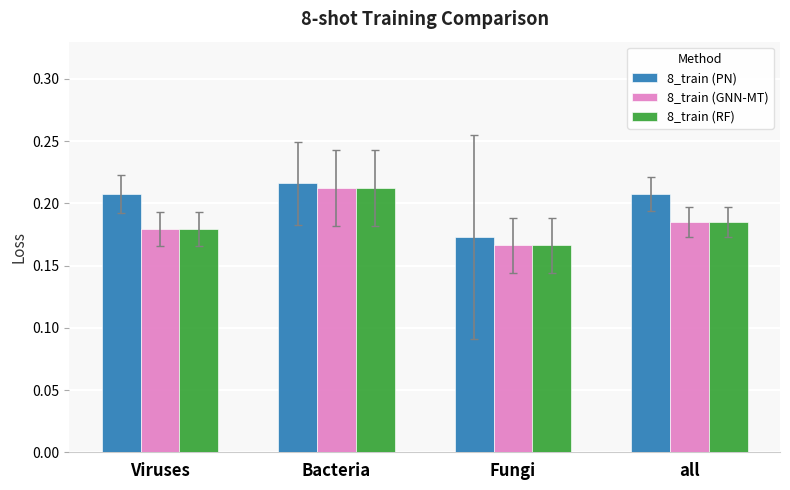

Is it true that 8_train (GNN-MT) equals 0.1 at all?

False